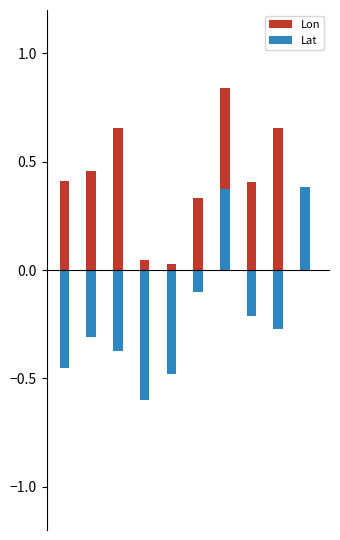

Which series has the largest range (max minus min)?

Lat